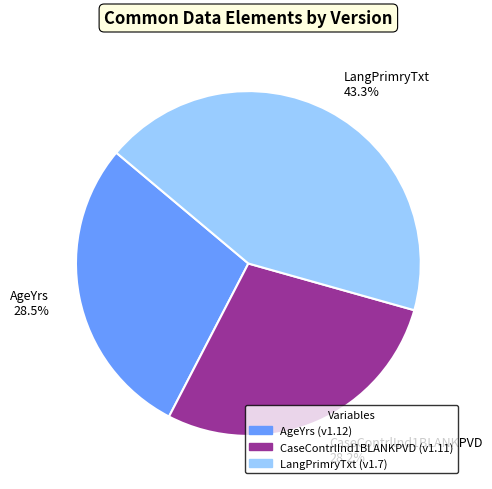

Is LangPrimryTxt 43.3% the majority of the pie?

No